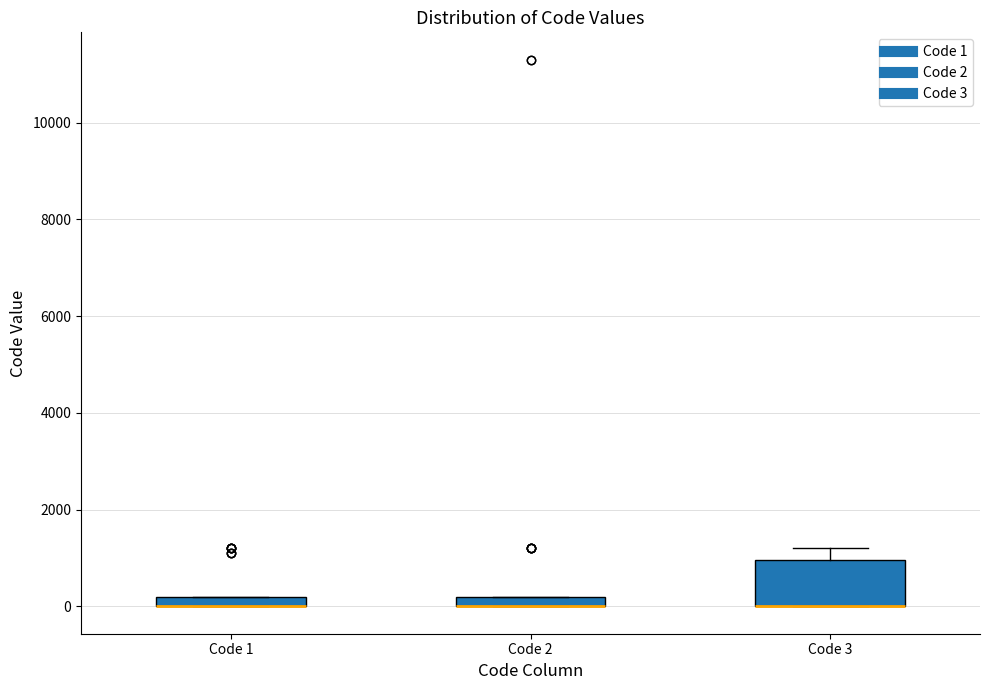

Where is the lower edge of the box for Code 1 on the y-axis? The values are not printed on the chart, so give them approximately, as read against the axis.

0